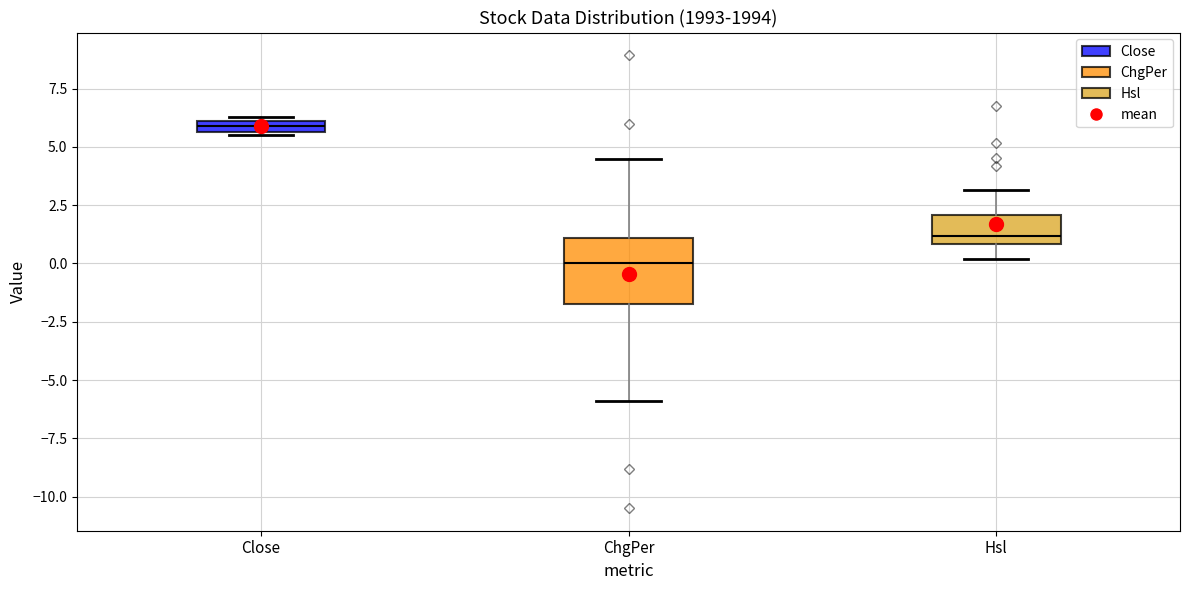

Which box's median line is the lowest?

ChgPer